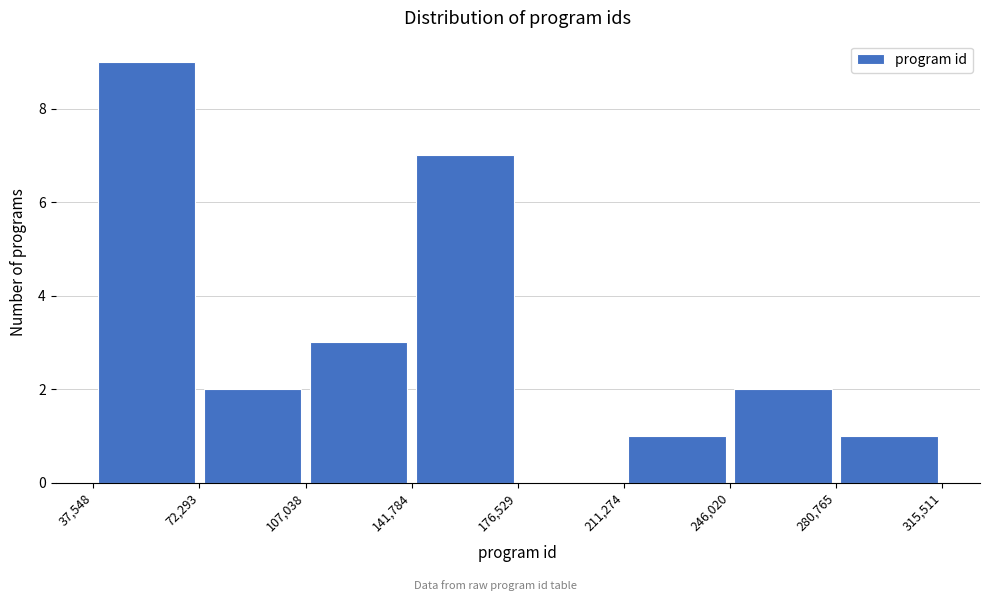

Reading left to right, transcribe this chart: for each bar, give the range it covers on the x-axis and its height. The values are not printed on the chart, so give them approximately, as read against the axis.

37,548 to 72,293: 9
72,293 to 107,038: 2
107,038 to 141,784: 3
141,784 to 176,529: 7
176,529 to 211,274: 0
211,274 to 246,020: 1
246,020 to 280,765: 2
280,765 to 315,511: 1